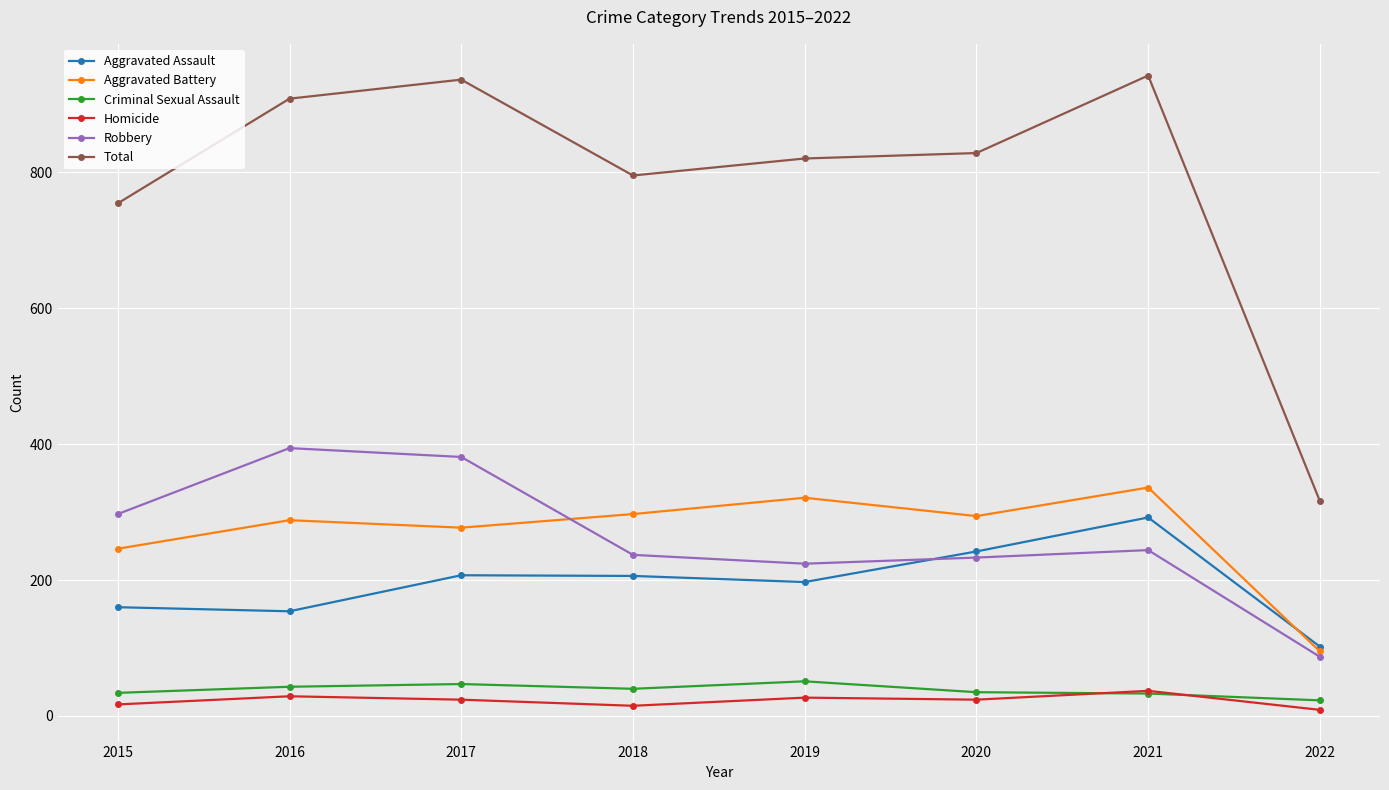

What is the difference between the maximum and minimum values in the Aggravated Assault series?

190